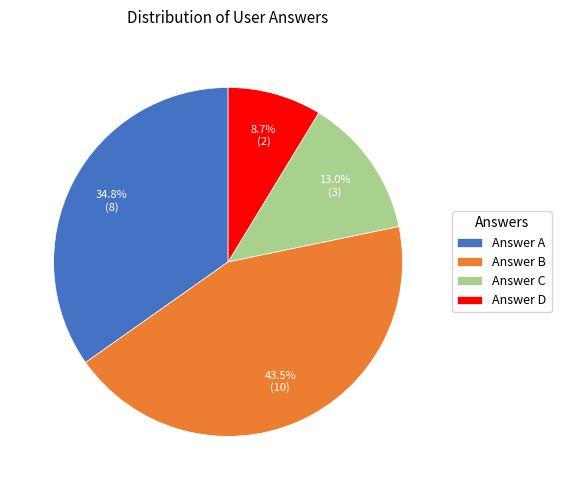

How many segments does this pie chart have?

4